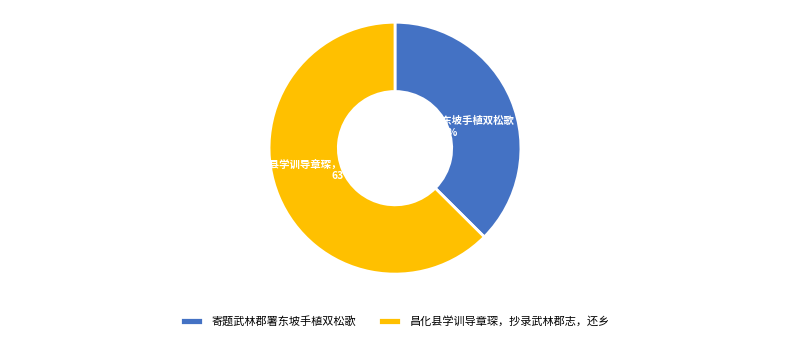

Does 寄题武林郡署东坡手植双松歌 account for over 50% of the chart?

No